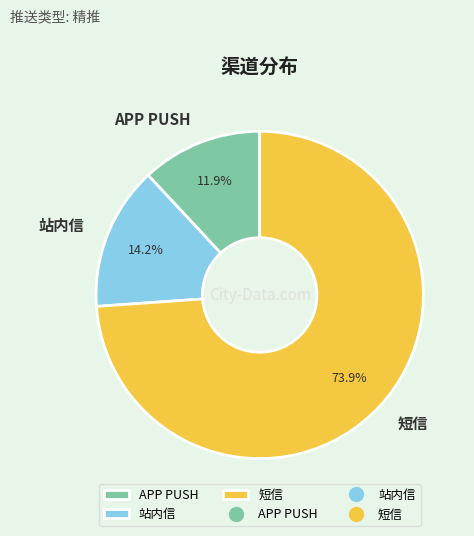

To the nearest percent, what is the difference between the largest and smallest slice percentages?

62%